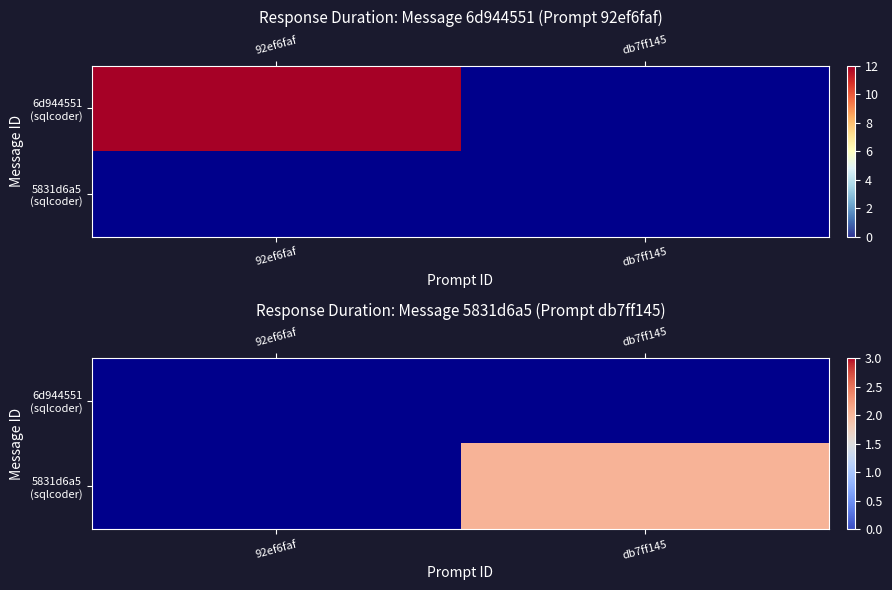

Count the number of data series in this chart.

2